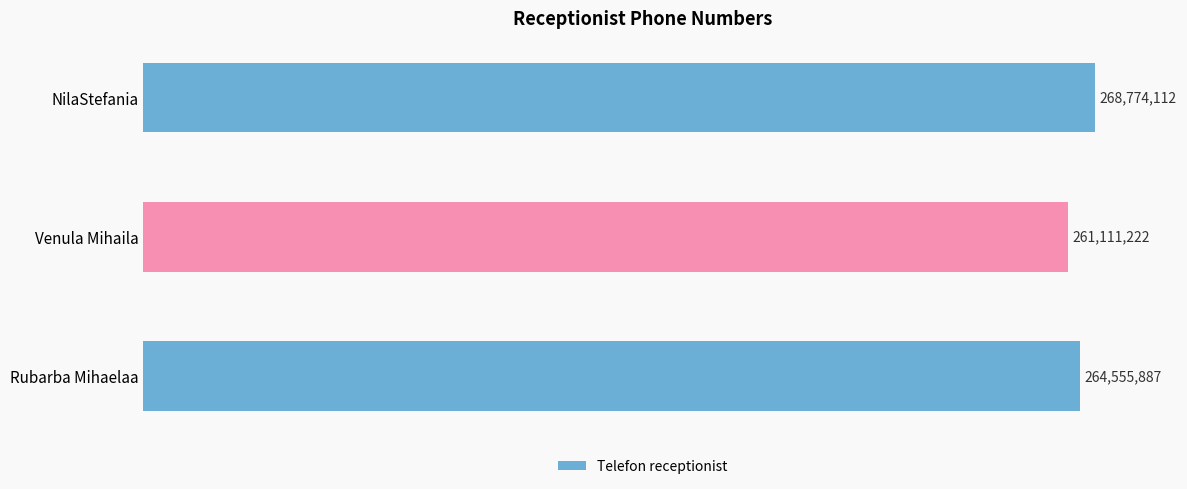

Are the bars horizontal?

Yes